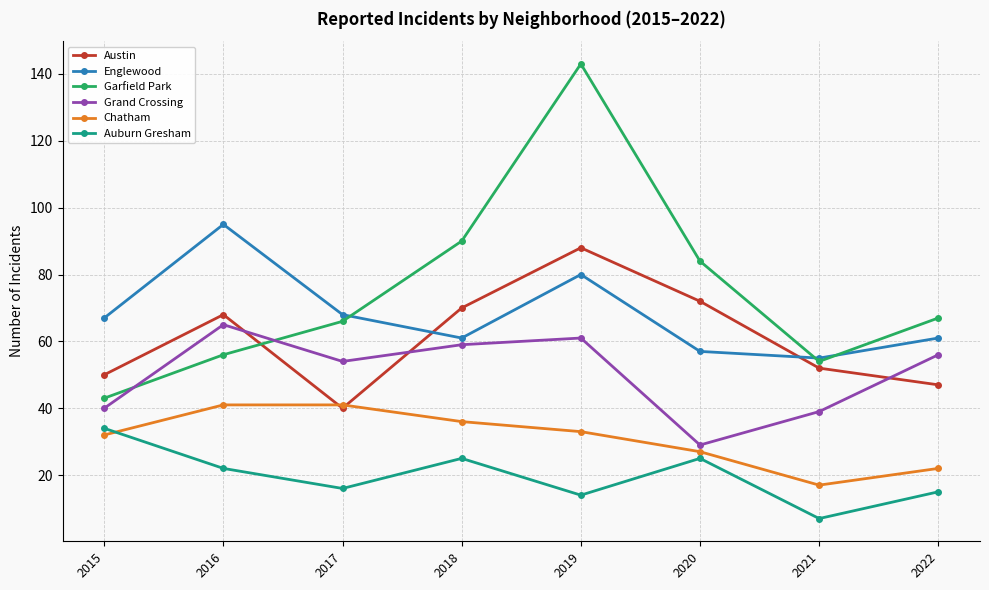

Where is the first local maximum for Garfield Park?

2019